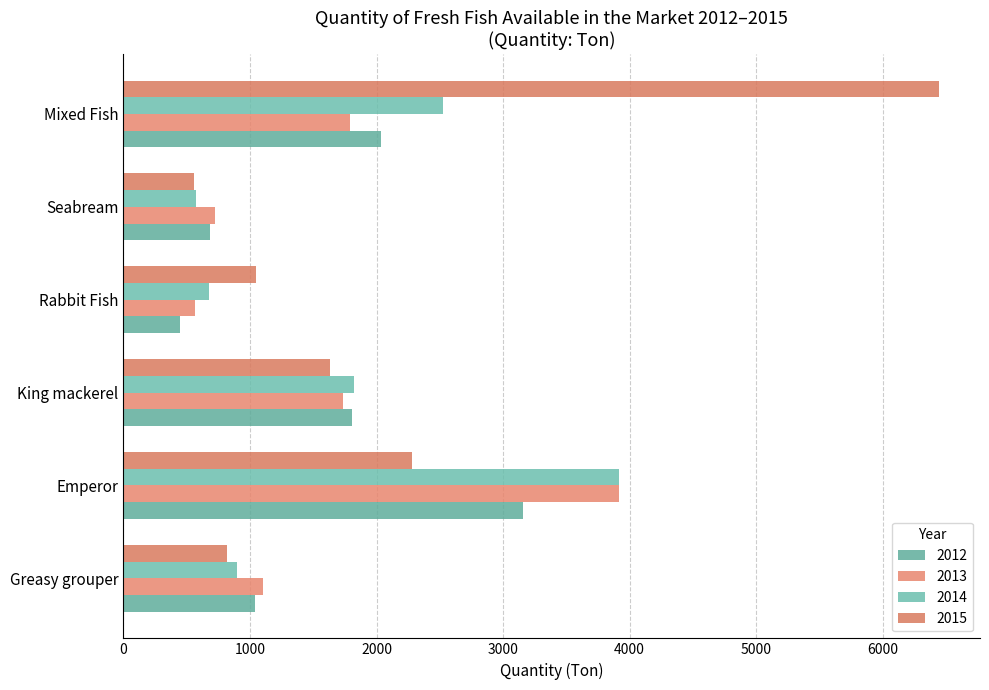

At which label does 2015 first exceed 1634?

Emperor